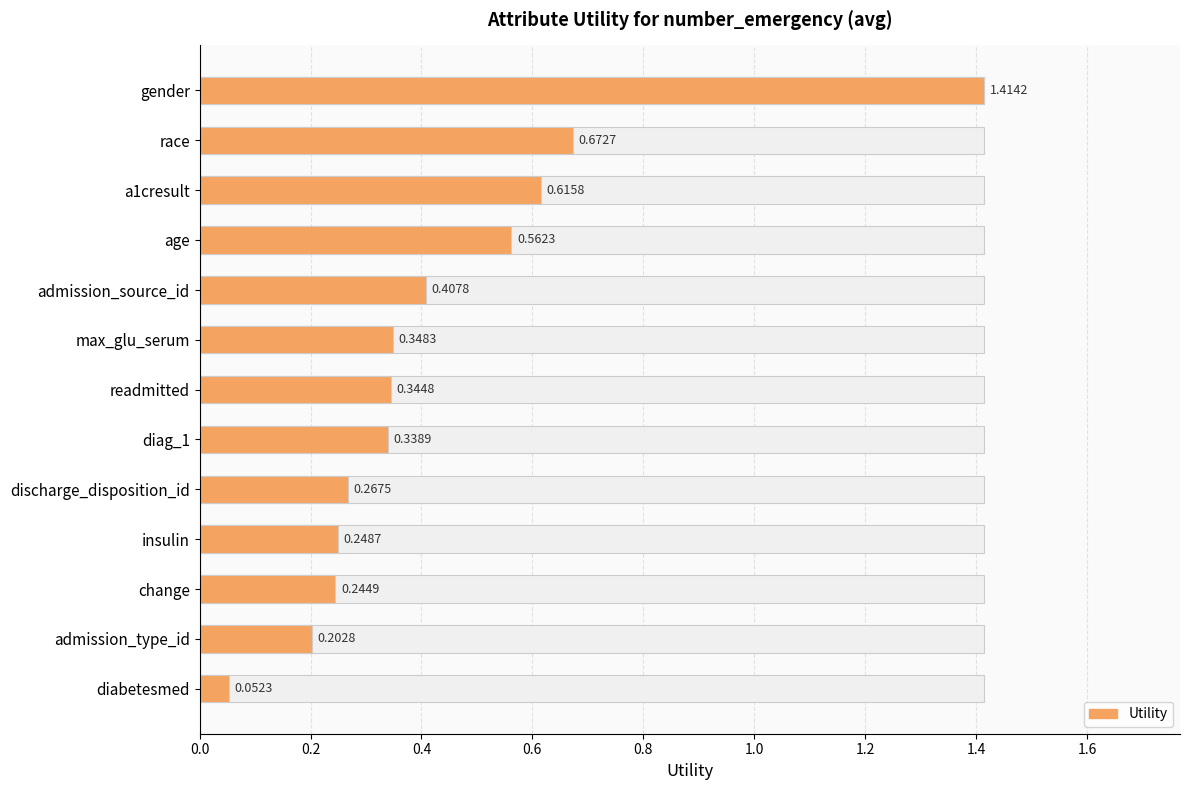

What is the average value?

0.4